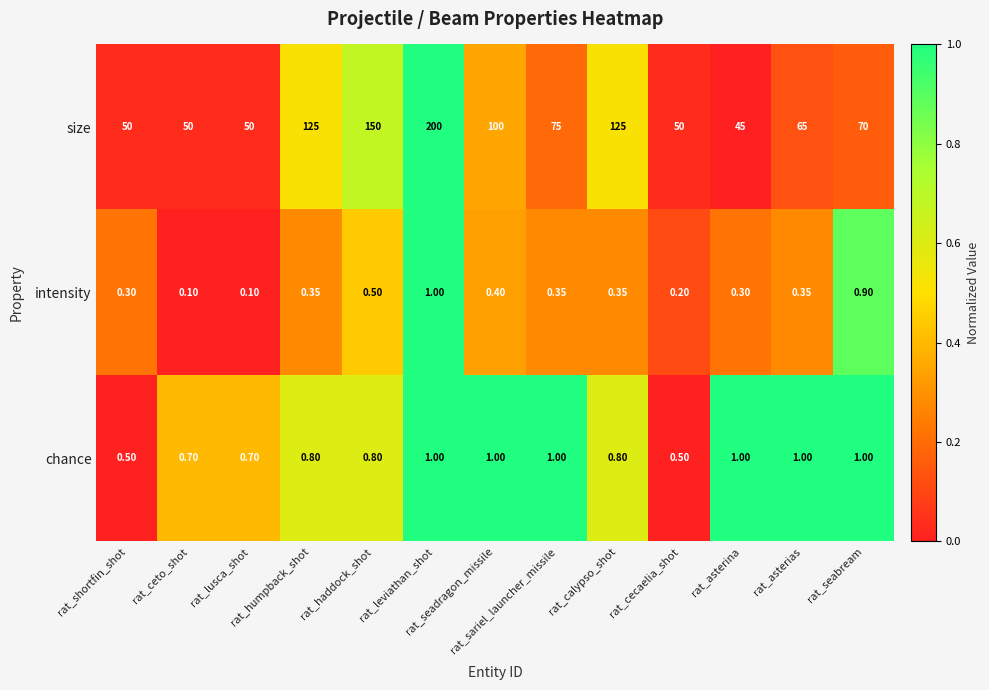

How many distinct data groups are displayed?

3